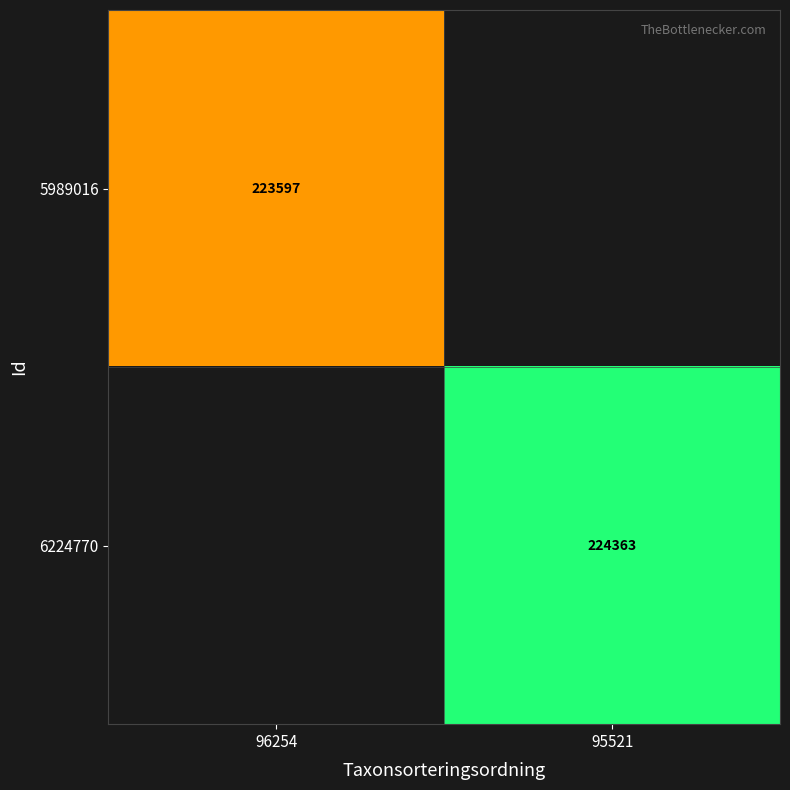

Is the value of 5989016 at 96254 greater than the value of 6224770 at 95521?

No